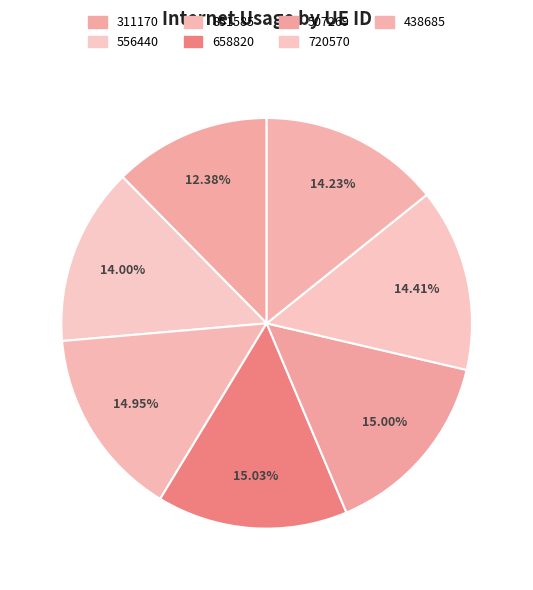

To the nearest percent, what portion does 720570 represent?

14%